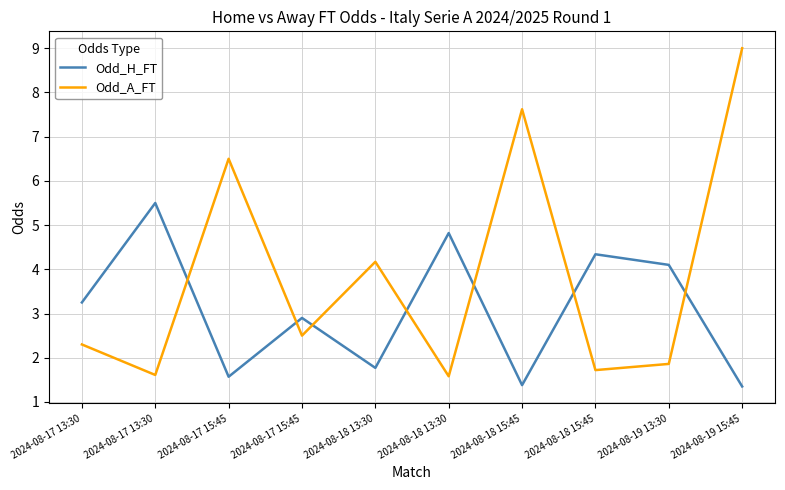

What are all the series names shown in the legend?

Odd_H_FT, Odd_A_FT